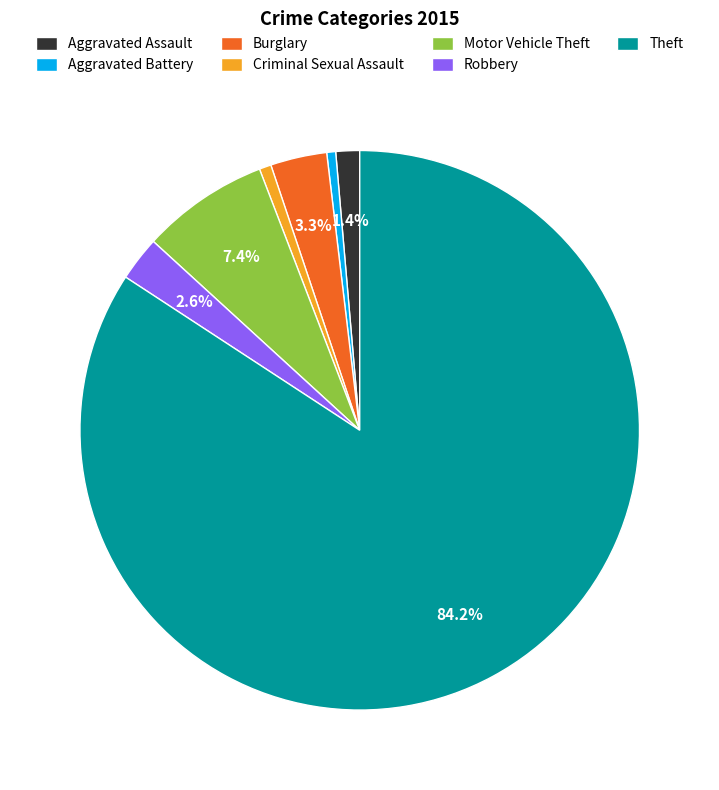

Which slice is the largest?

Theft